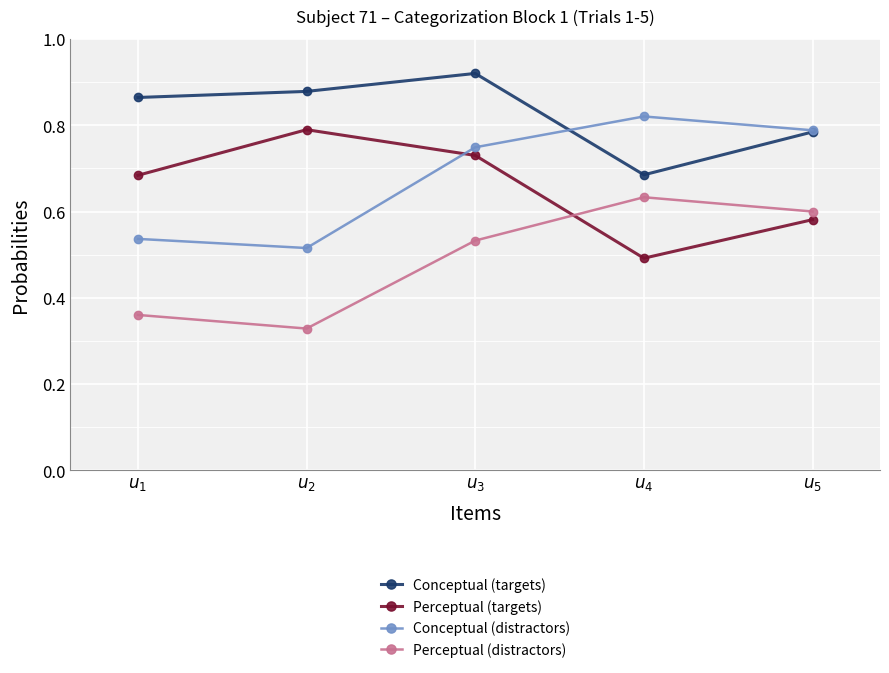

At how many categories does at least one series exceed 0?

5